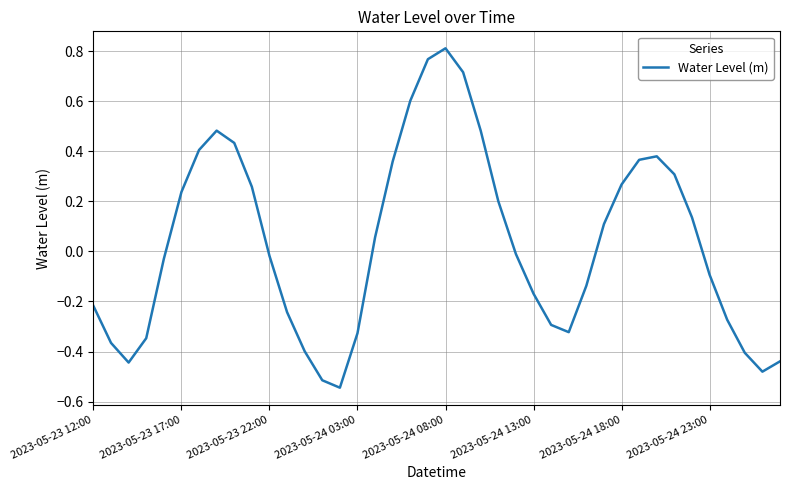

Does the chart have visible grid lines?

Yes